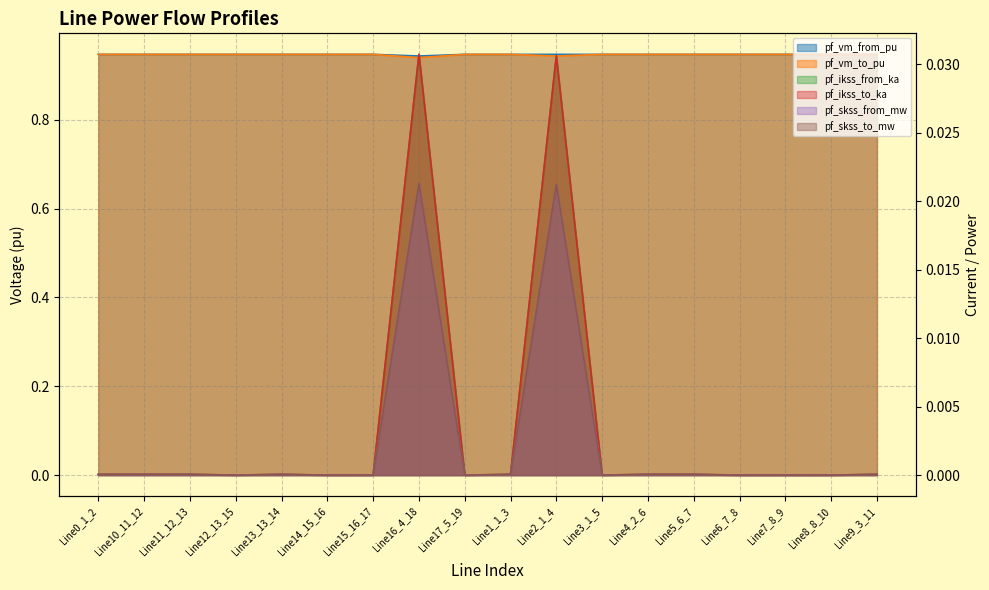

True or false: pf_vm_to_pu and pf_ikss_to_ka intersect in this chart.

False